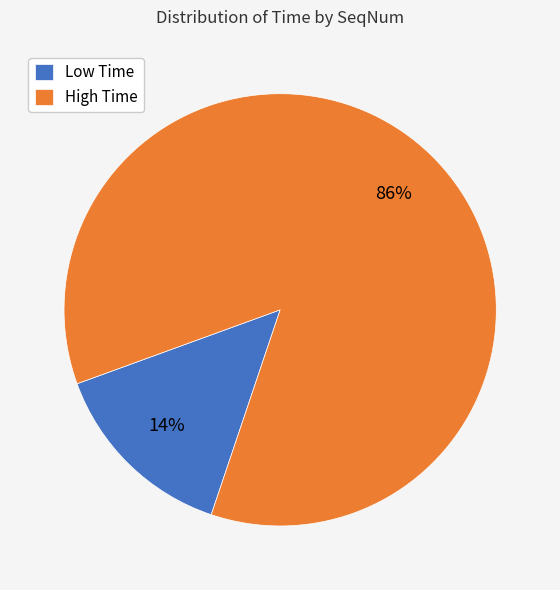

Rank the categories by value from lowest to highest.

Low Time, High Time